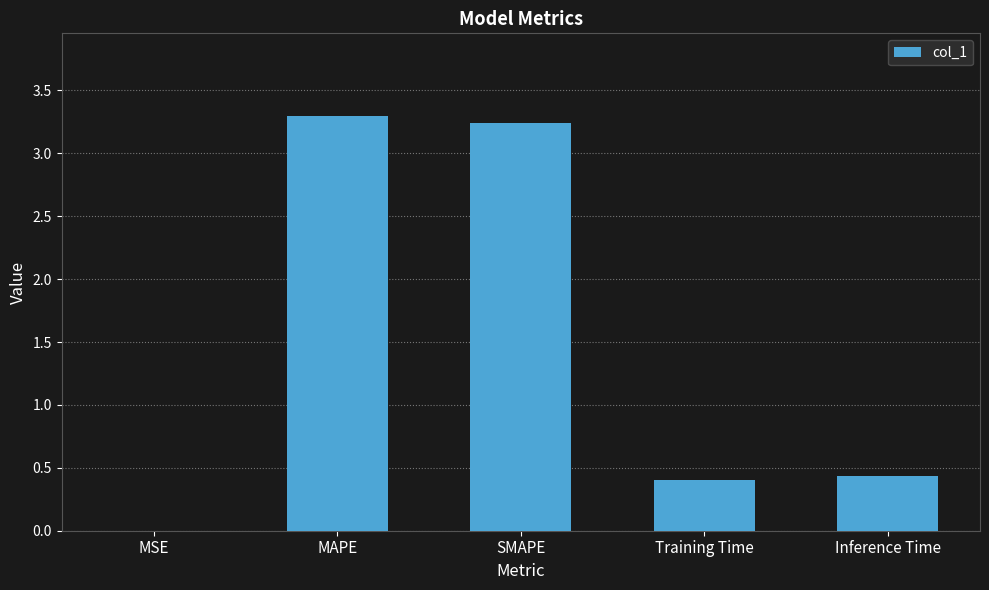

What is the maximum value shown in the chart?

3.3